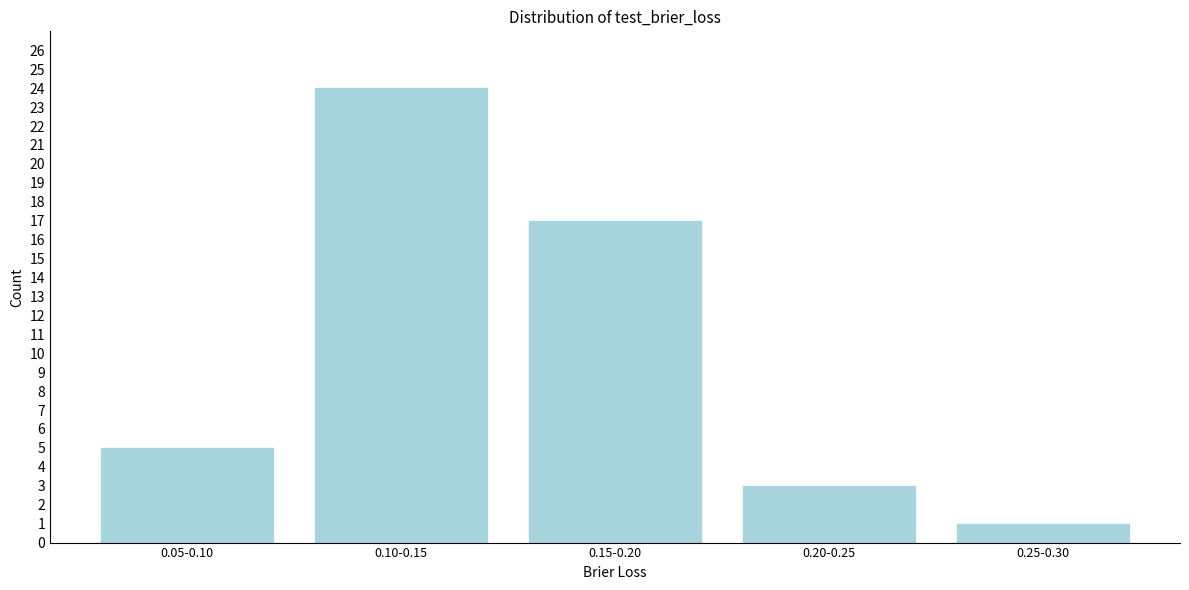

Reading left to right, what are all the values shown in this chart?

0.05-0.10=5	0.10-0.15=24	0.15-0.20=17	0.20-0.25=3	0.25-0.30=1